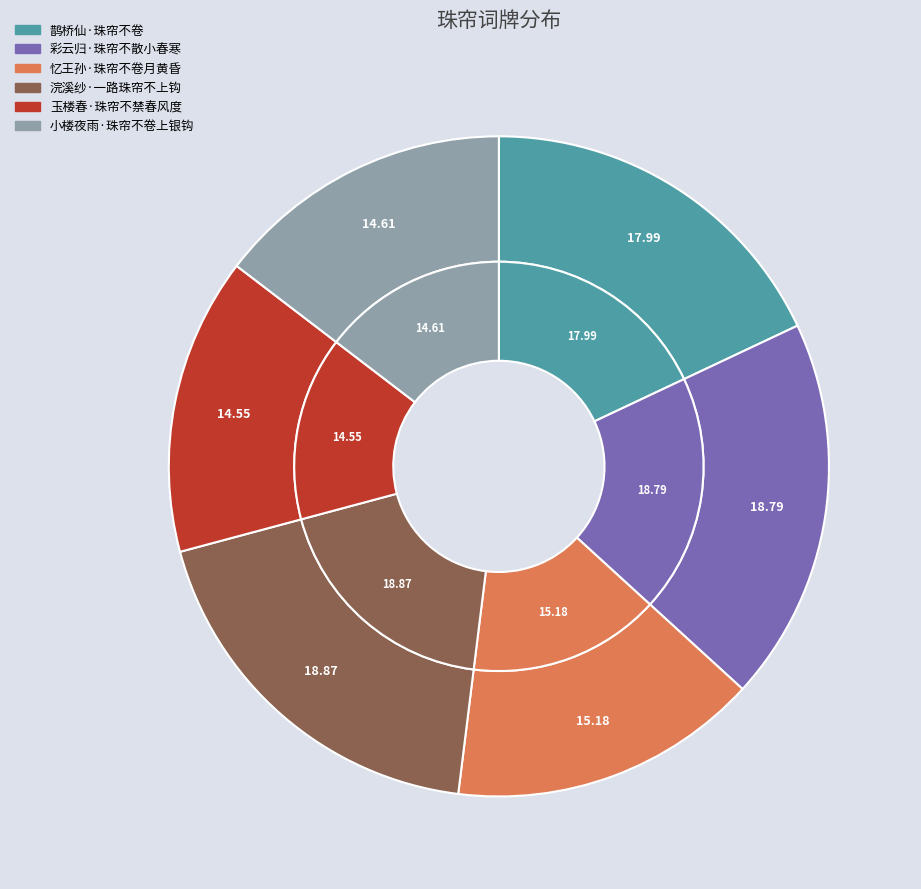

Is there any slice that represents more than half of the pie?

No